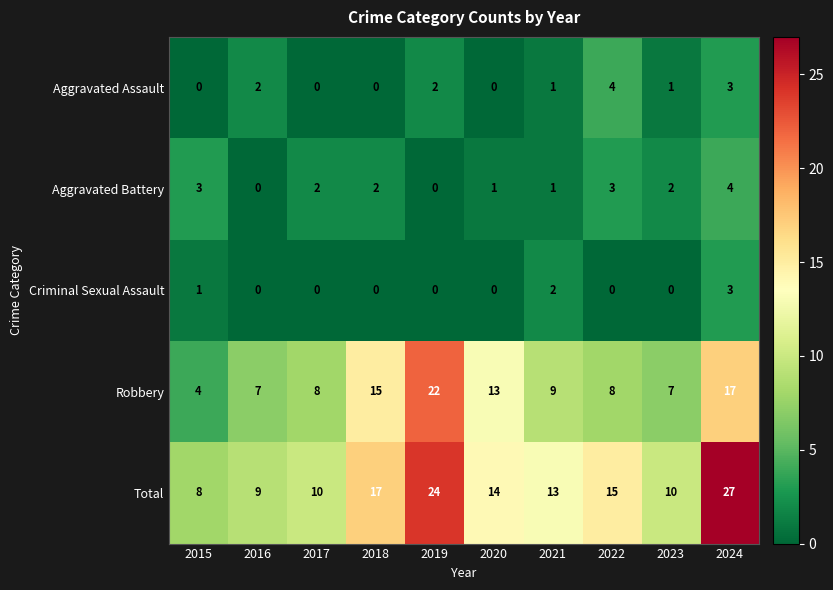

At which label does Robbery first exceed 9?

2018